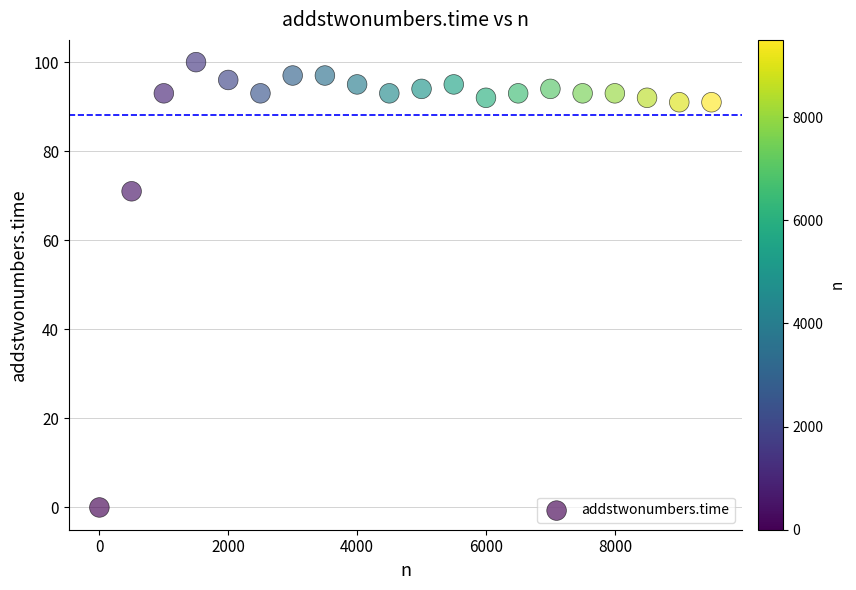

What Y value in the scatter plot is closest to 50?

71